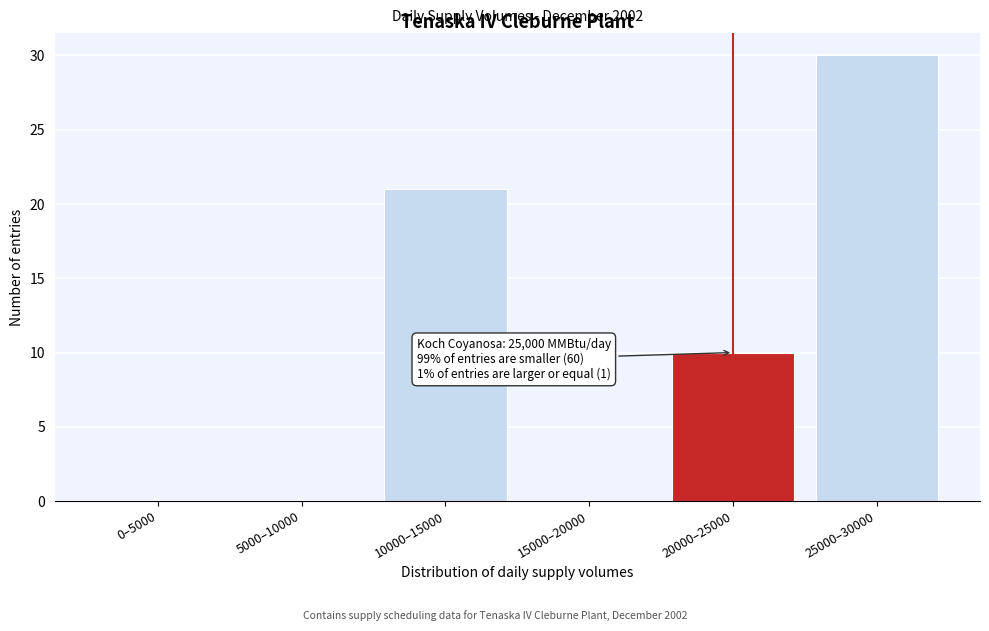

Reading left to right, extract all data points from this chart.

0–5000=0	5000–10000=0	10000–15000=21	15000–20000=0	20000–25000=10	25000–30000=30